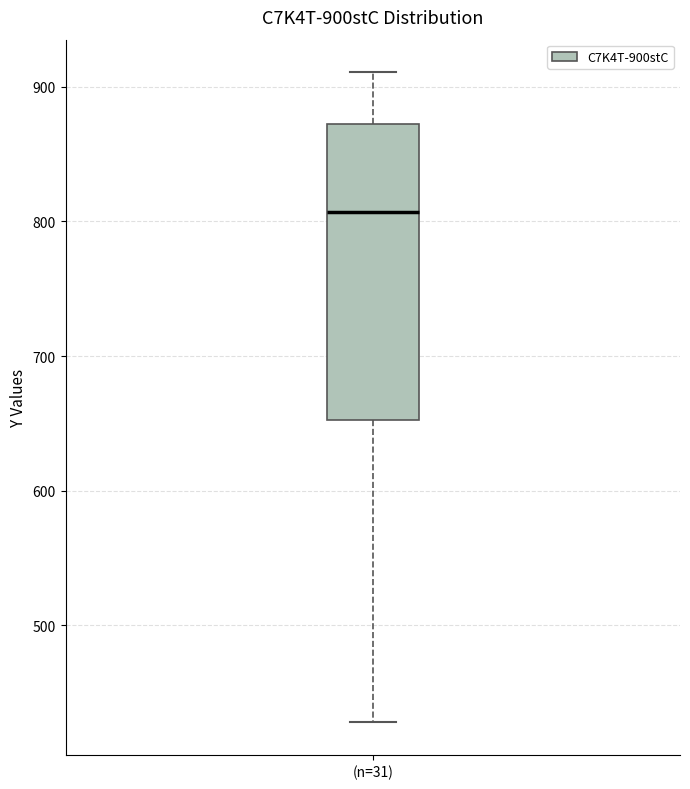

Transcribe this box plot: give where the median line is, the range the box spans, and where the two whiskers end, as read against the y-axis. The values are not printed on the chart, so give them approximately, as read against the axis.

median 810, box 650 to 870, whiskers 430 to 910